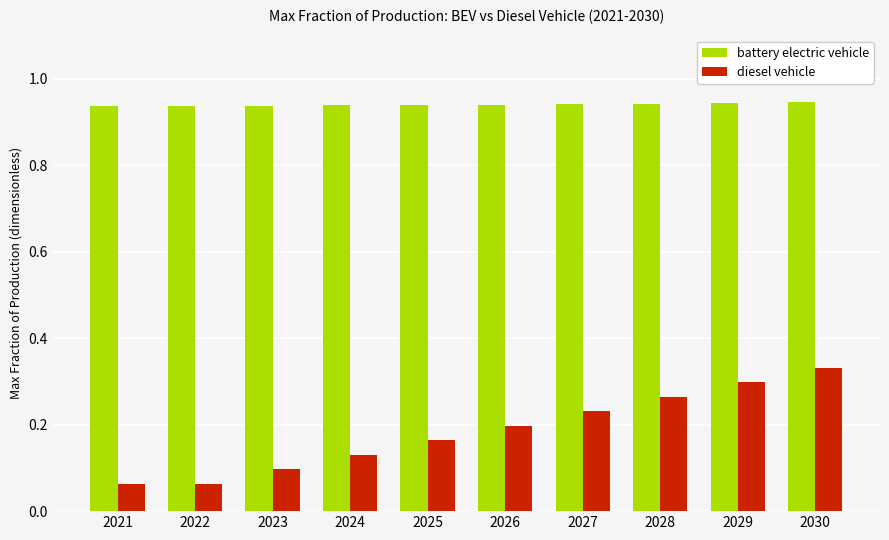

Which series has the widest spread of values?

diesel vehicle